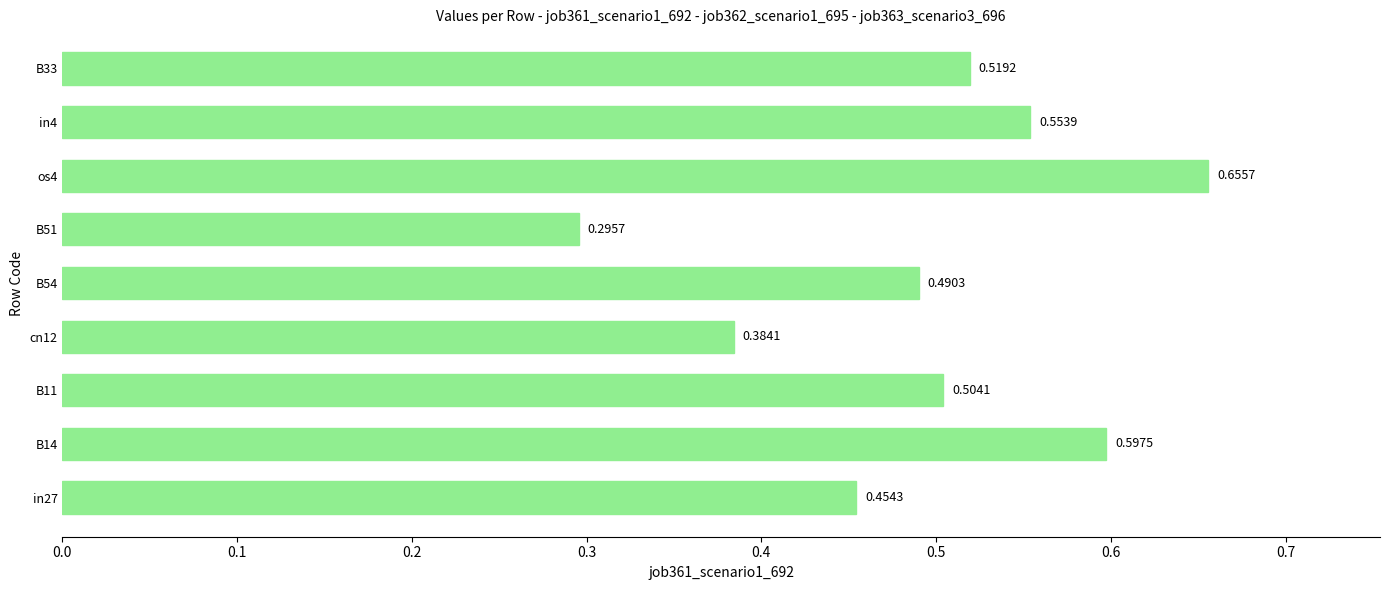

List the labels in order of value, largest first.

os4, B14, in4, B33, B11, B54, in27, cn12, B51